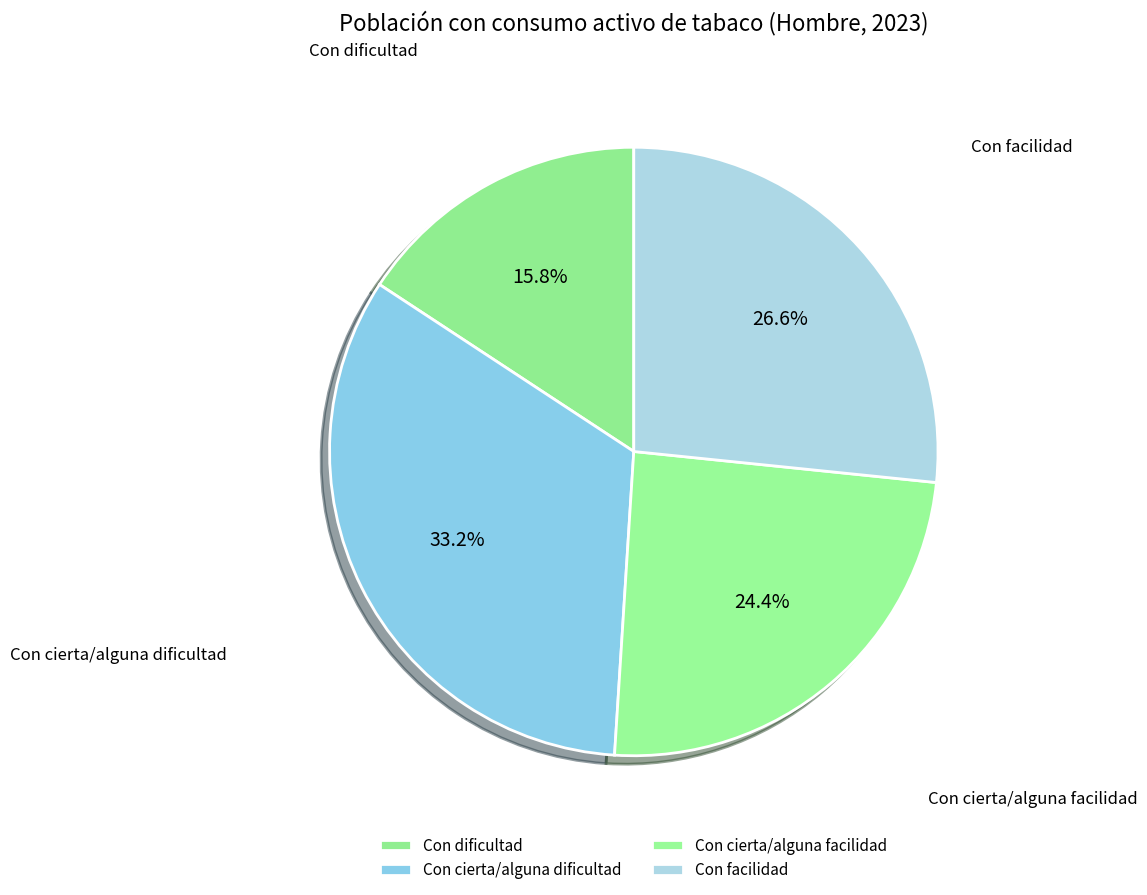

Which category has the biggest portion of the pie?

Con cierta/alguna dificultad